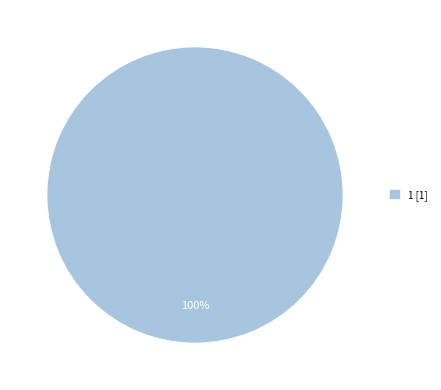

Rank the categories by value from lowest to highest.

1 [1]